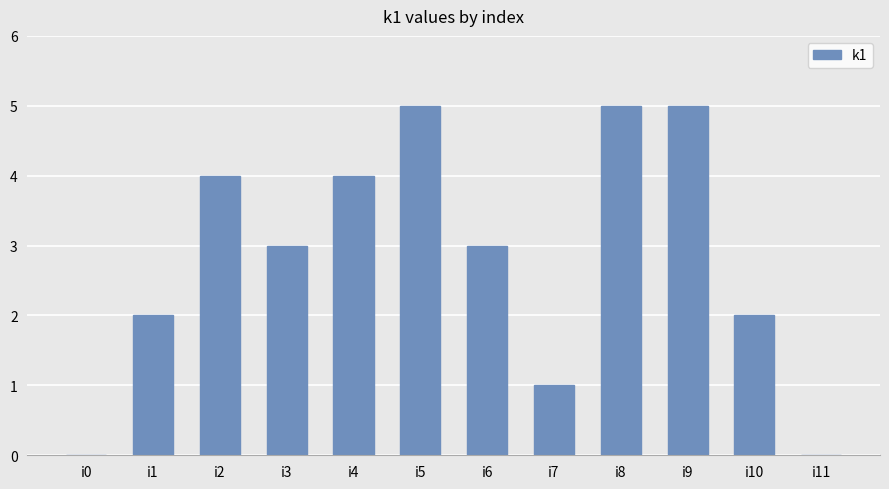

What is the sum of all values?

34